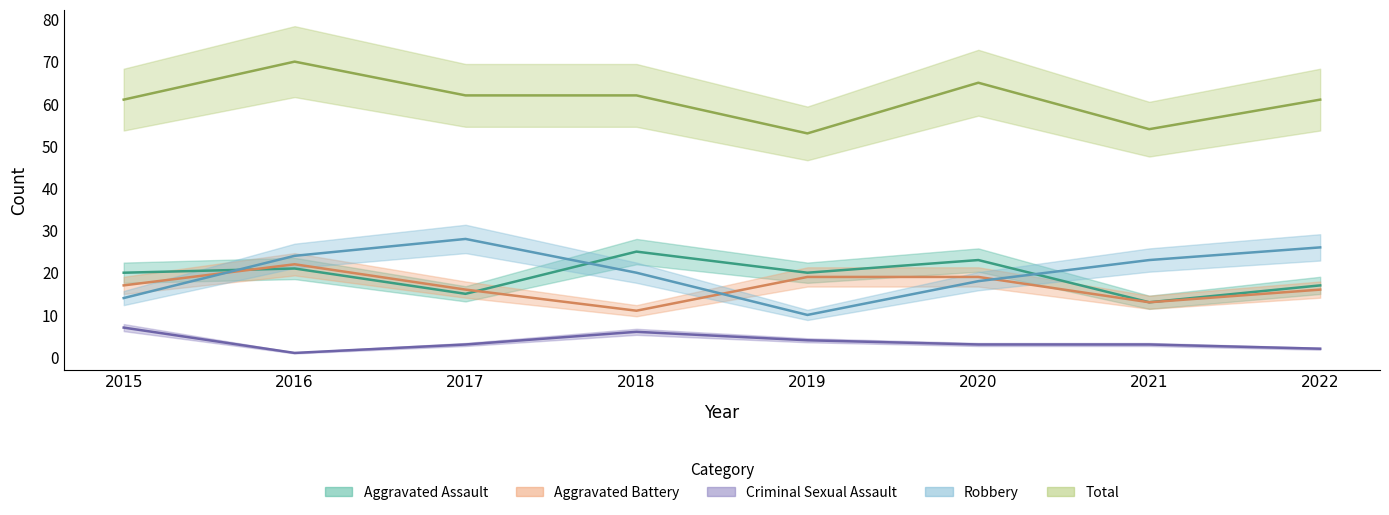

What is the greatest value displayed?

70